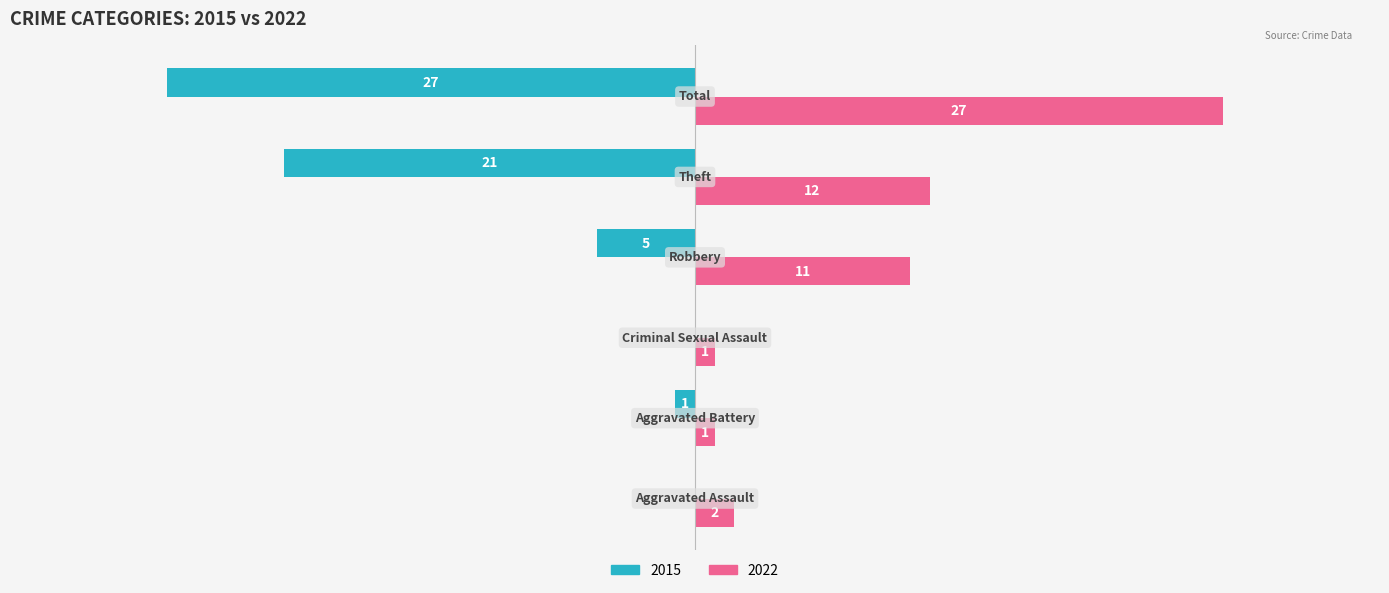

What position from the right is Aggravated Battery?

5